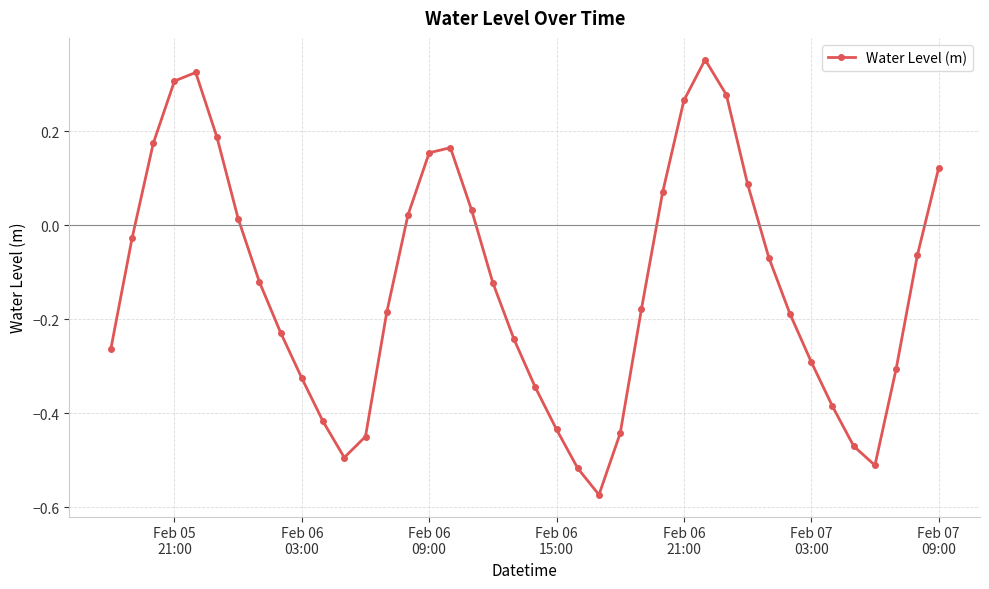

What is the sum of all values?

-5.1